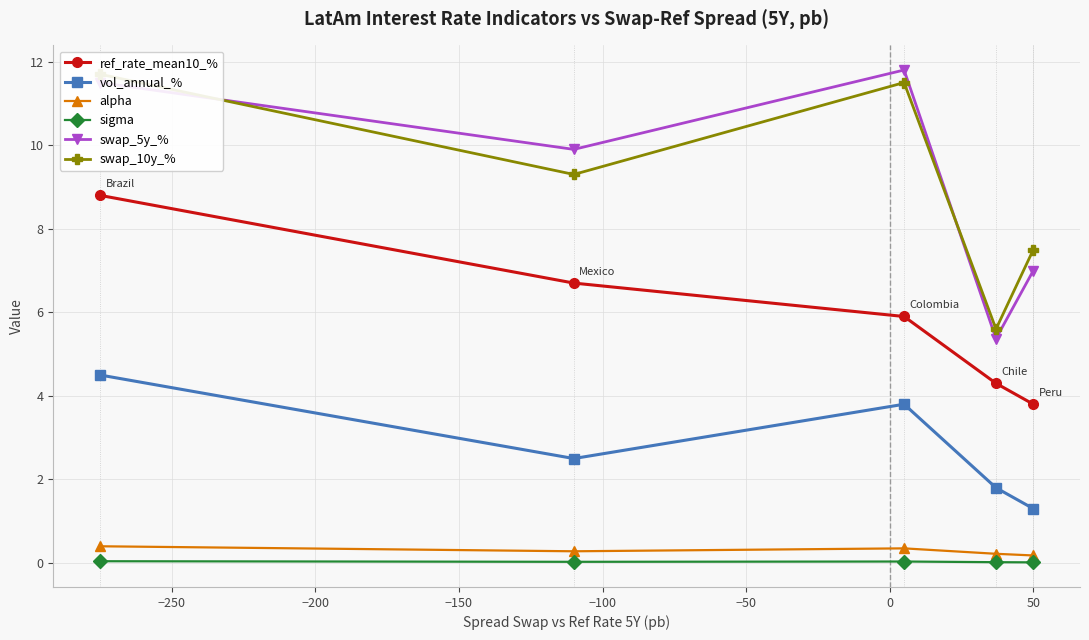

What is the average value of the alpha series?

0.3